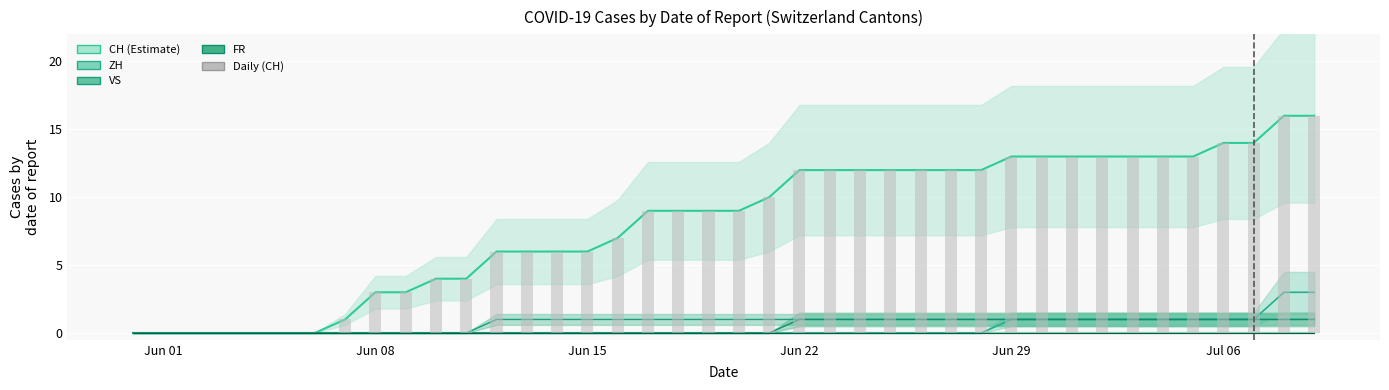

Reading left to right, transcribe all the data shown in this chart.

0	0	0	0	0	0	0	1	3	3	4	4	6	6	6	6	7	9	9	9	9	10	12	12	12	12	12	12	12	13	13	13	13	13	13	13	14	14	16	16